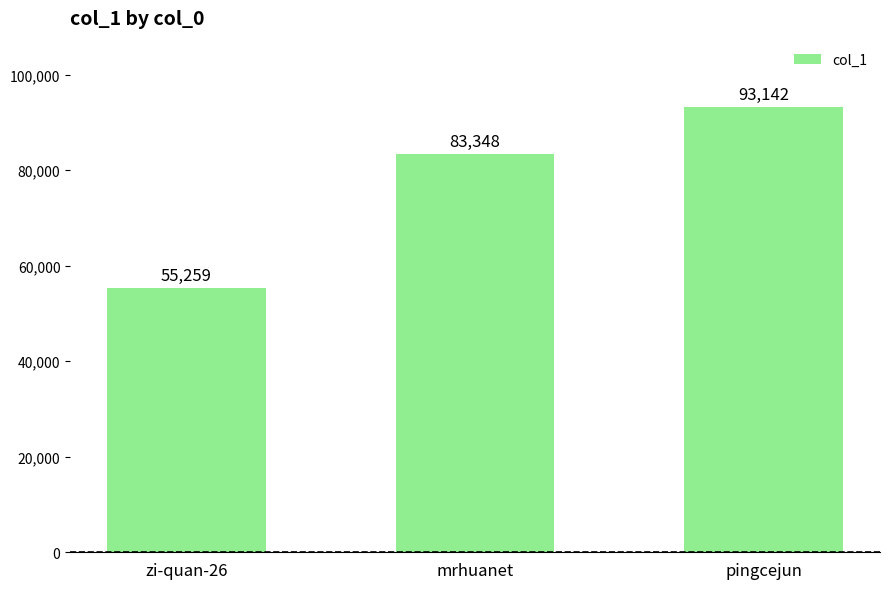

What is the approximate value at pingcejun?

93142